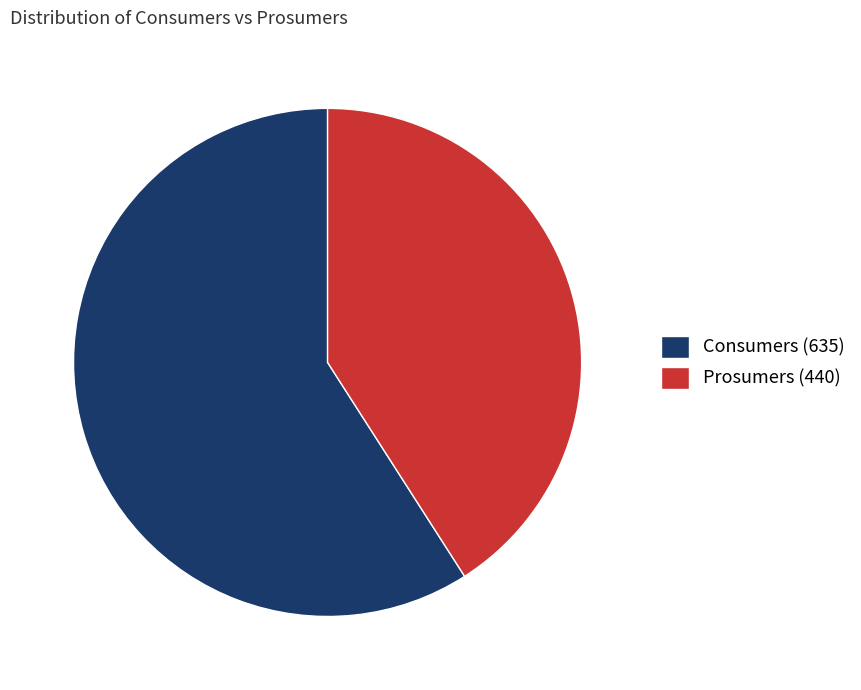

Is there a majority slice in this chart?

Yes